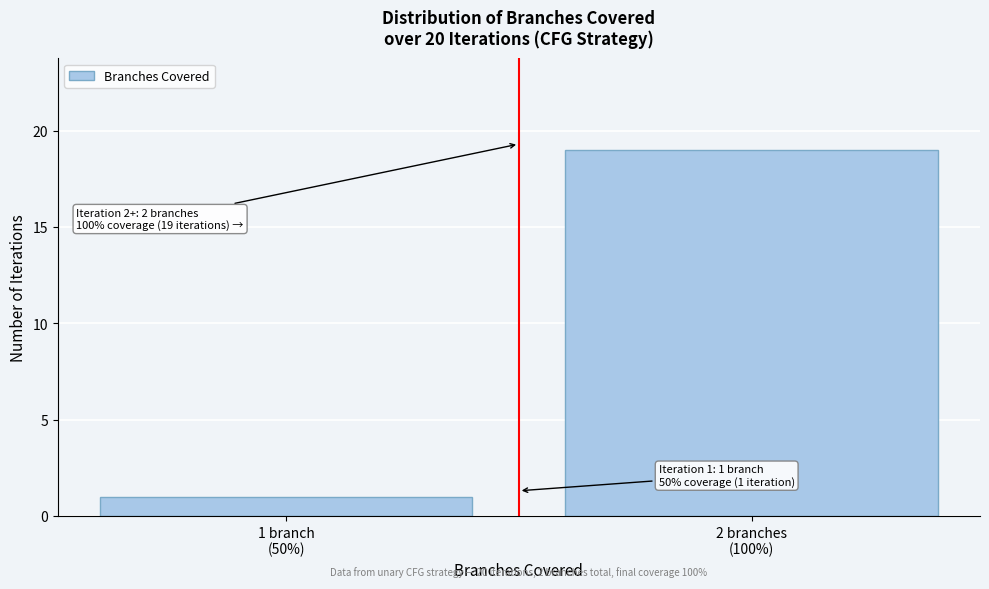

Reading left to right, what are all the values shown in this chart?

1	19